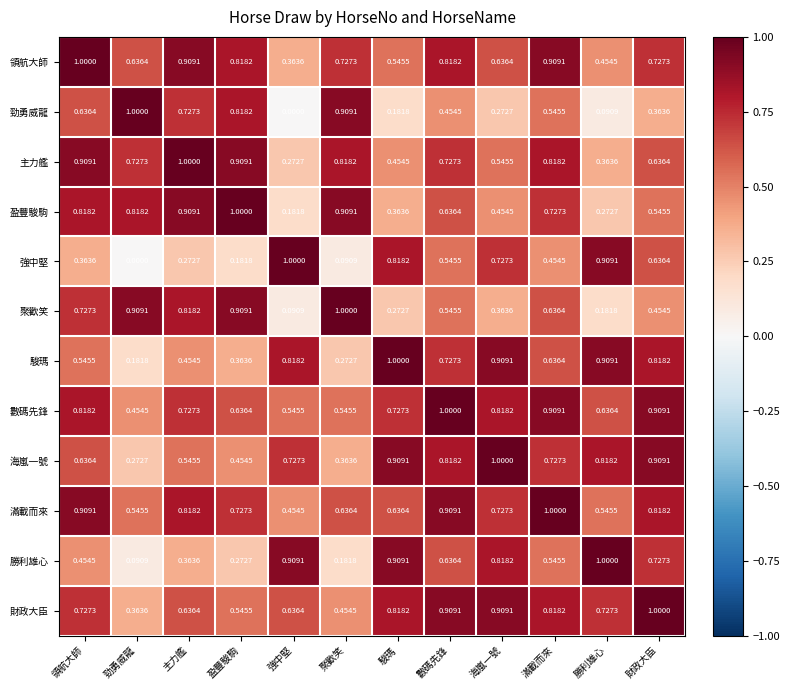

Where is 勁勇威龍 nearest to the value 0?

強中堅